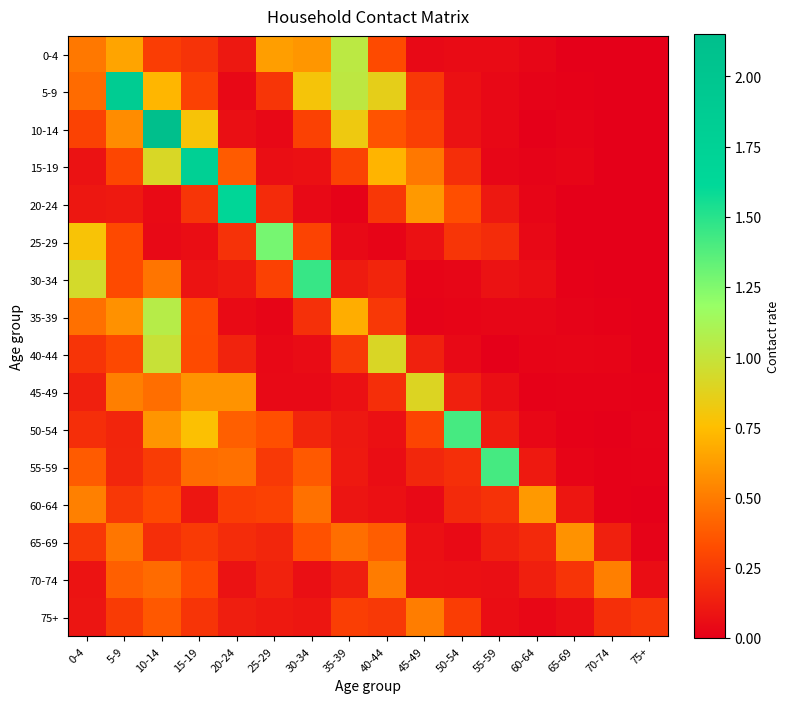

Which series changed the most between 30-34 and 50-54?

30-34